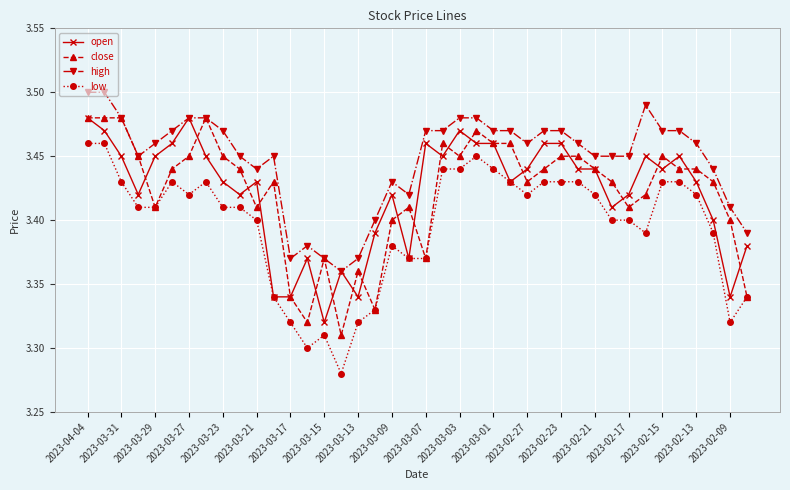

Which series has the largest total across all categories?

high